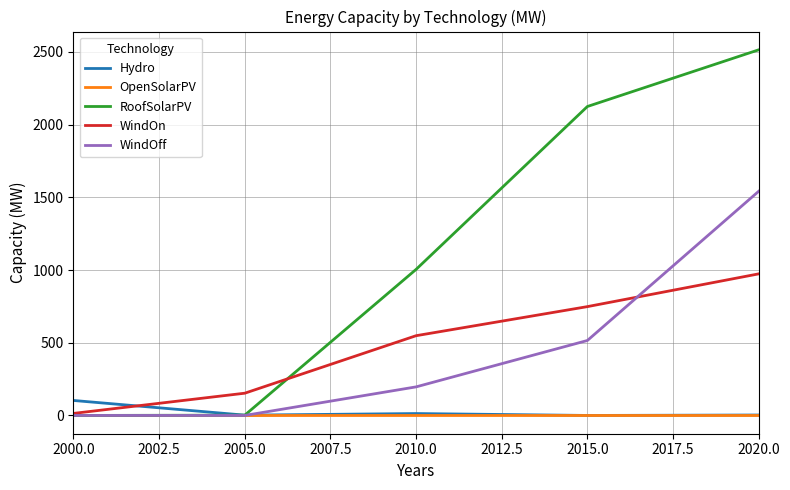

How many lines are shown in the chart?

5